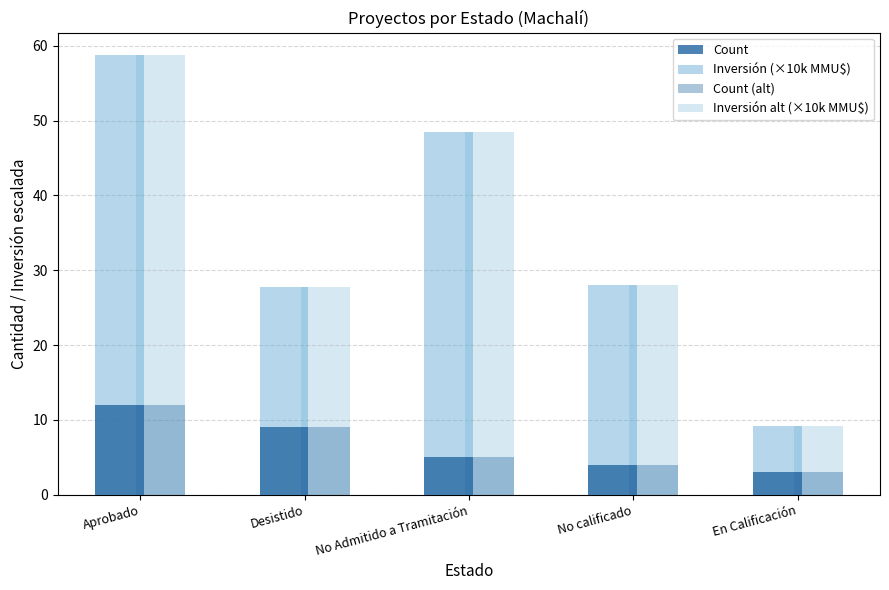

At which category is the sum across all series the highest?

Aprobado